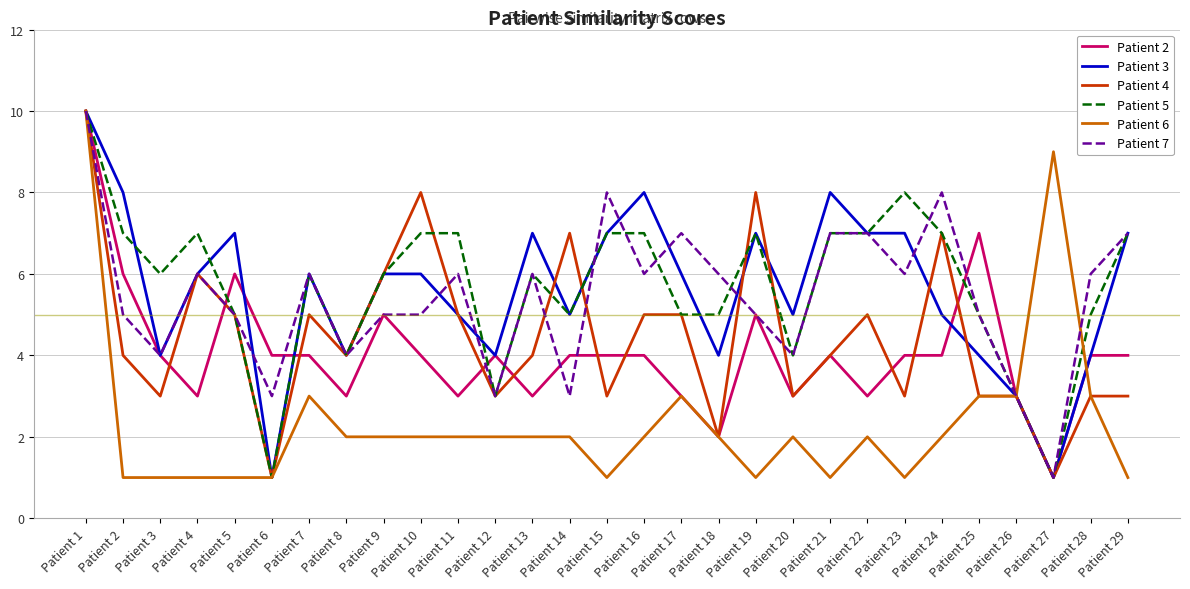

Reading left to right, transcribe all the data shown in this chart.

Patient 2: Patient 1=10	Patient 2=6	Patient 3=4	Patient 4=3	Patient 5=6	Patient 6=4	Patient 7=4	Patient 8=3	Patient 9=5	Patient 10=4	Patient 11=3	Patient 12=4	Patient 13=3	Patient 14=4	Patient 15=4	Patient 16=4	Patient 17=3	Patient 18=2	Patient 19=5	Patient 20=3	Patient 21=4	Patient 22=3	Patient 23=4	Patient 24=4	Patient 25=7	Patient 26=3	Patient 27=1	Patient 28=4	Patient 29=4
Patient 3: Patient 1=10	Patient 2=8	Patient 3=4	Patient 4=6	Patient 5=7	Patient 6=1	Patient 7=6	Patient 8=4	Patient 9=6	Patient 10=6	Patient 11=5	Patient 12=4	Patient 13=7	Patient 14=5	Patient 15=7	Patient 16=8	Patient 17=6	Patient 18=4	Patient 19=7	Patient 20=5	Patient 21=8	Patient 22=7	Patient 23=7	Patient 24=5	Patient 25=4	Patient 26=3	Patient 27=1	Patient 28=4	Patient 29=7
Patient 4: Patient 1=10	Patient 2=4	Patient 3=3	Patient 4=6	Patient 5=5	Patient 6=1	Patient 7=5	Patient 8=4	Patient 9=6	Patient 10=8	Patient 11=5	Patient 12=3	Patient 13=4	Patient 14=7	Patient 15=3	Patient 16=5	Patient 17=5	Patient 18=2	Patient 19=8	Patient 20=3	Patient 21=4	Patient 22=5	Patient 23=3	Patient 24=7	Patient 25=3	Patient 26=3	Patient 27=1	Patient 28=3	Patient 29=3
Patient 5: Patient 1=10	Patient 2=7	Patient 3=6	Patient 4=7	Patient 5=5	Patient 6=1	Patient 7=6	Patient 8=4	Patient 9=6	Patient 10=7	Patient 11=7	Patient 12=3	Patient 13=6	Patient 14=5	Patient 15=7	Patient 16=7	Patient 17=5	Patient 18=5	Patient 19=7	Patient 20=4	Patient 21=7	Patient 22=7	Patient 23=8	Patient 24=7	Patient 25=5	Patient 26=3	Patient 27=1	Patient 28=5	Patient 29=7
Patient 6: Patient 1=10	Patient 2=1	Patient 3=1	Patient 4=1	Patient 5=1	Patient 6=1	Patient 7=3	Patient 8=2	Patient 9=2	Patient 10=2	Patient 11=2	Patient 12=2	Patient 13=2	Patient 14=2	Patient 15=1	Patient 16=2	Patient 17=3	Patient 18=2	Patient 19=1	Patient 20=2	Patient 21=1	Patient 22=2	Patient 23=1	Patient 24=2	Patient 25=3	Patient 26=3	Patient 27=9	Patient 28=3	Patient 29=1
Patient 7: Patient 1=10	Patient 2=5	Patient 3=4	Patient 4=6	Patient 5=5	Patient 6=3	Patient 7=6	Patient 8=4	Patient 9=5	Patient 10=5	Patient 11=6	Patient 12=3	Patient 13=6	Patient 14=3	Patient 15=8	Patient 16=6	Patient 17=7	Patient 18=6	Patient 19=5	Patient 20=4	Patient 21=7	Patient 22=7	Patient 23=6	Patient 24=8	Patient 25=5	Patient 26=3	Patient 27=1	Patient 28=6	Patient 29=7